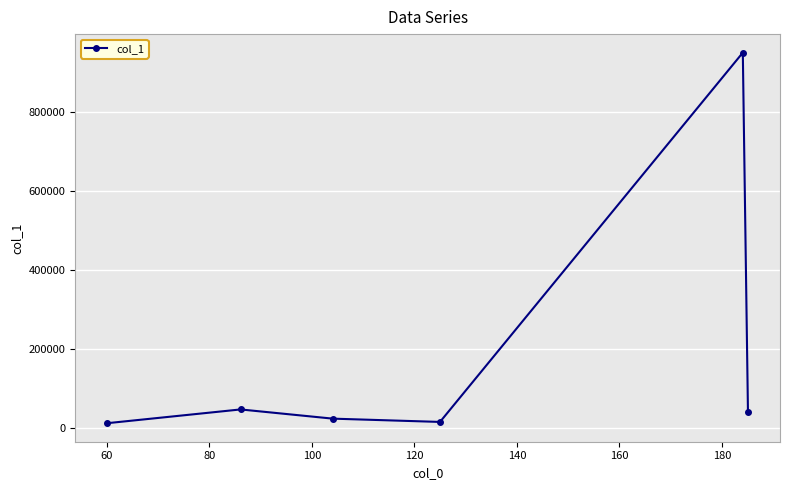

What is the average value?

181461.1